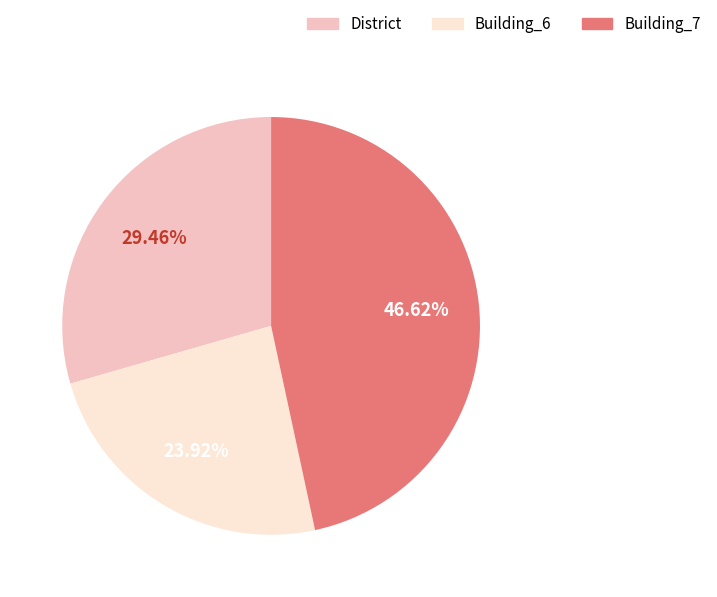

Combined, do Building_7 and District account for over 50%?

Yes